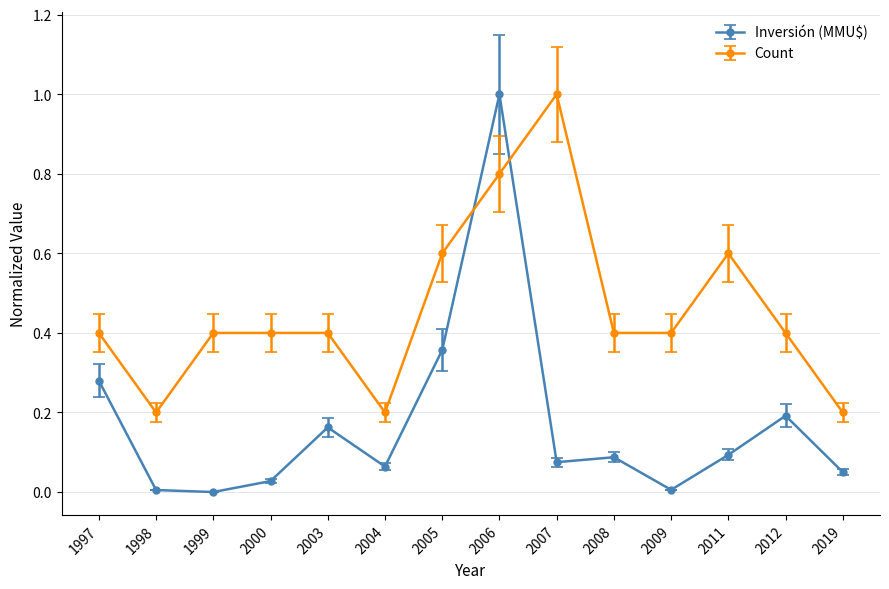

At 2003, list the series in order from smallest to largest.

Inversión (MMU$), Count